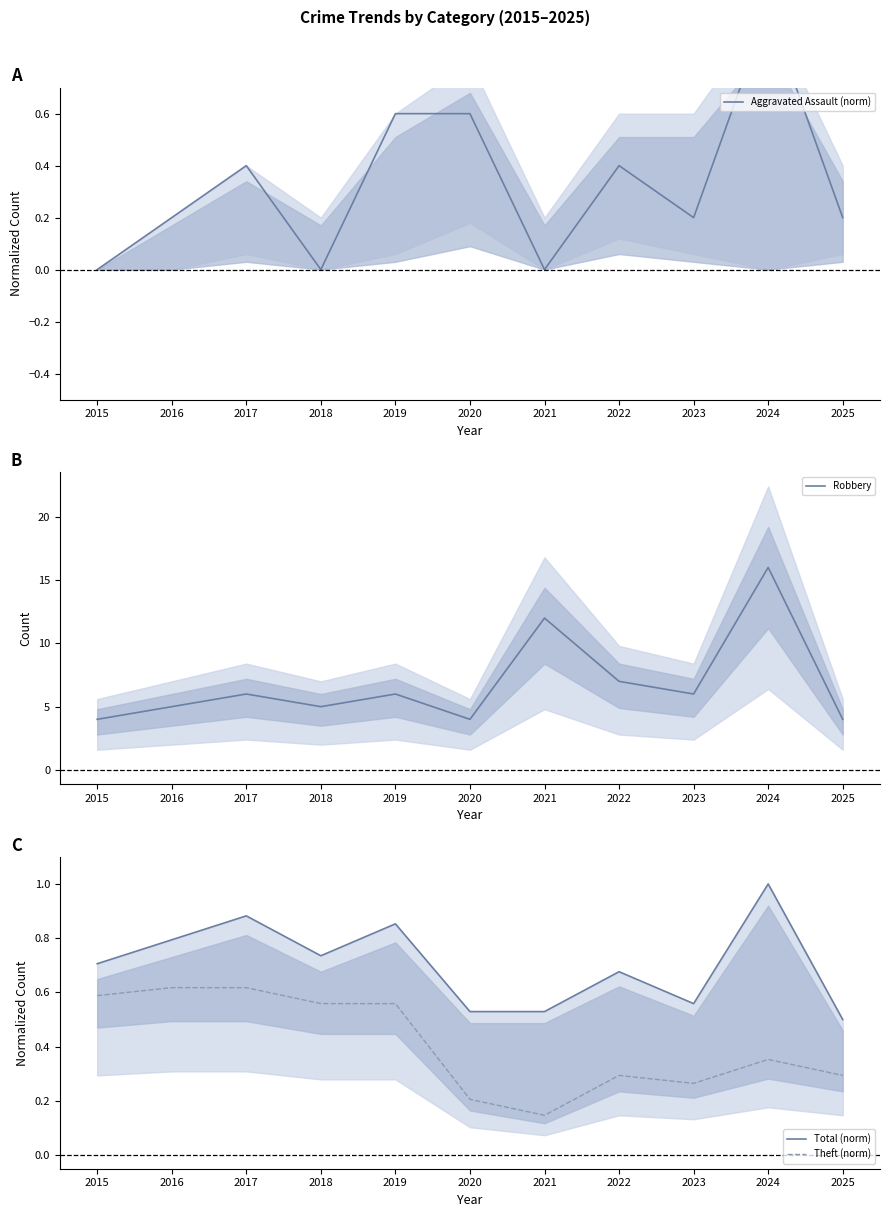

What is the approximate value of Total (norm) at 2016?

0.8